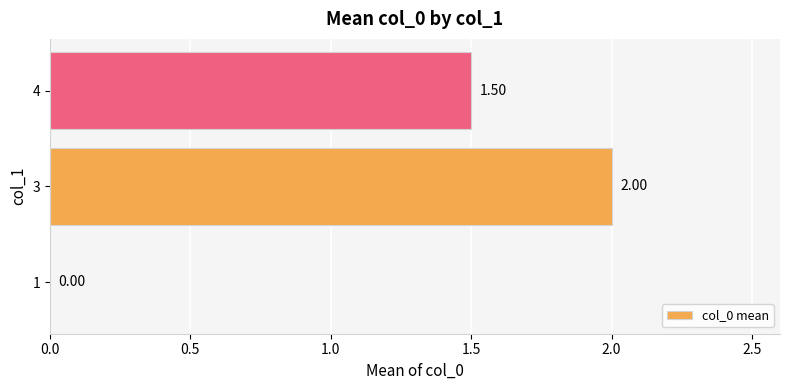

Between 1 and 3, which is larger?

3